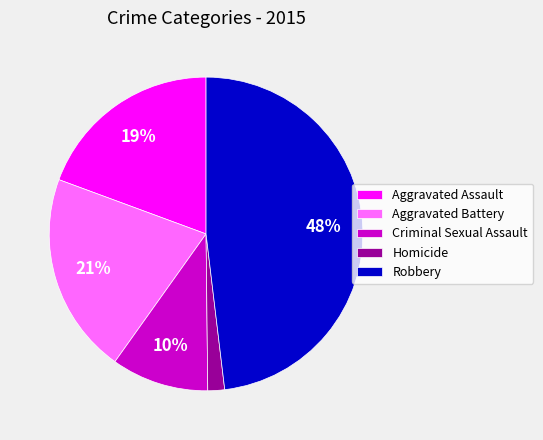

Which category has the biggest portion of the pie?

Robbery